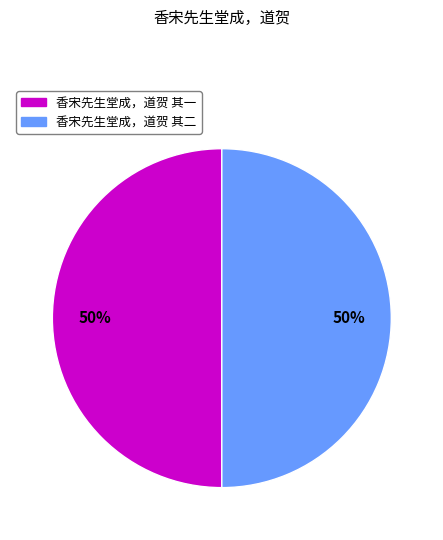

Is it true that 香宋先生堂成，道贺 其二 is 64% of the pie?

False